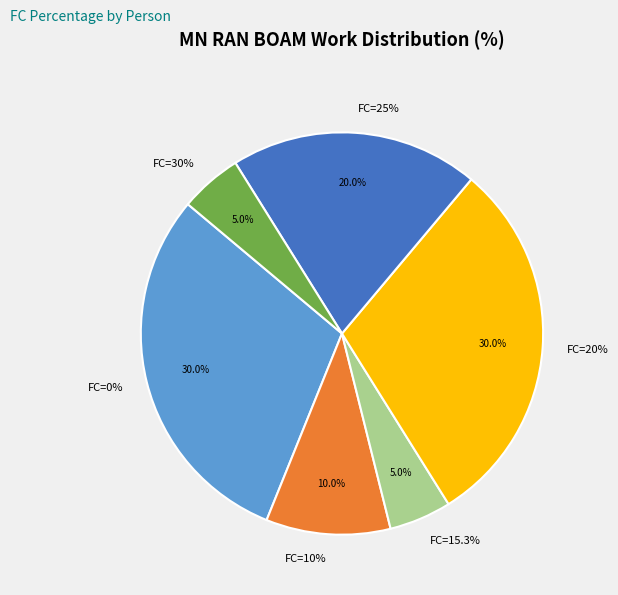

What is the change in value from FC=0(10) to FC=20(18)?

+20.0